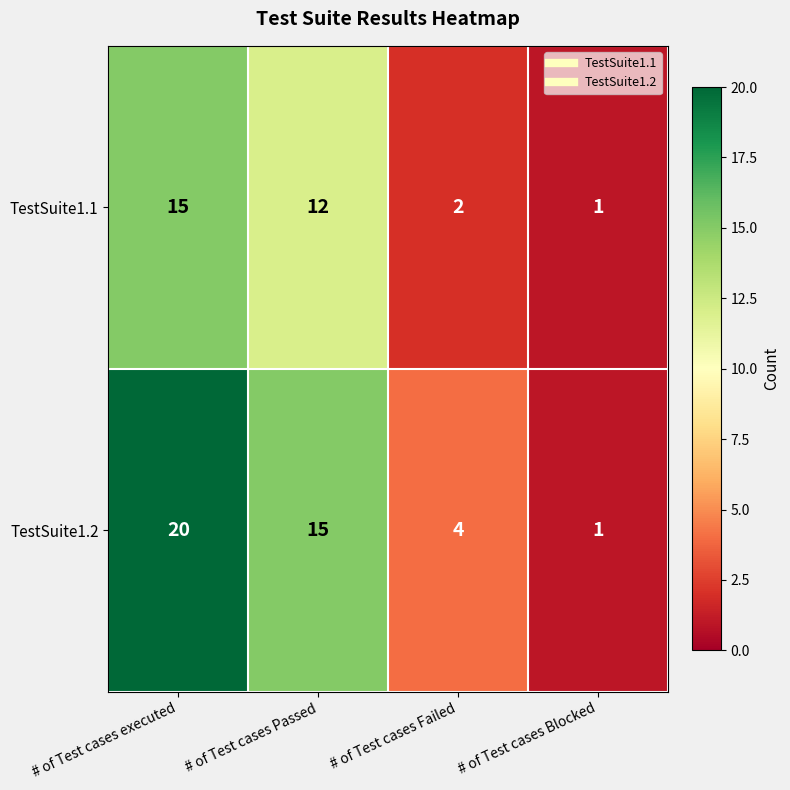

Which category has the lowest value across all series?

# of Test cases Blocked